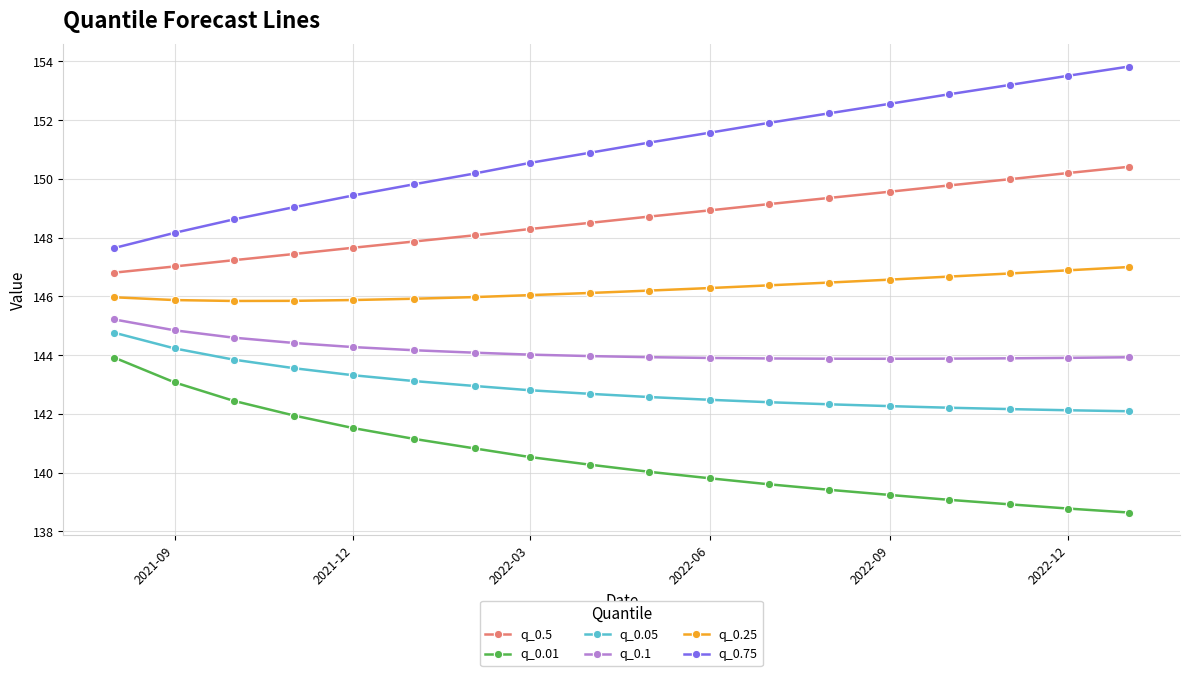

What is the average value of the q_0.05 series?

142.9